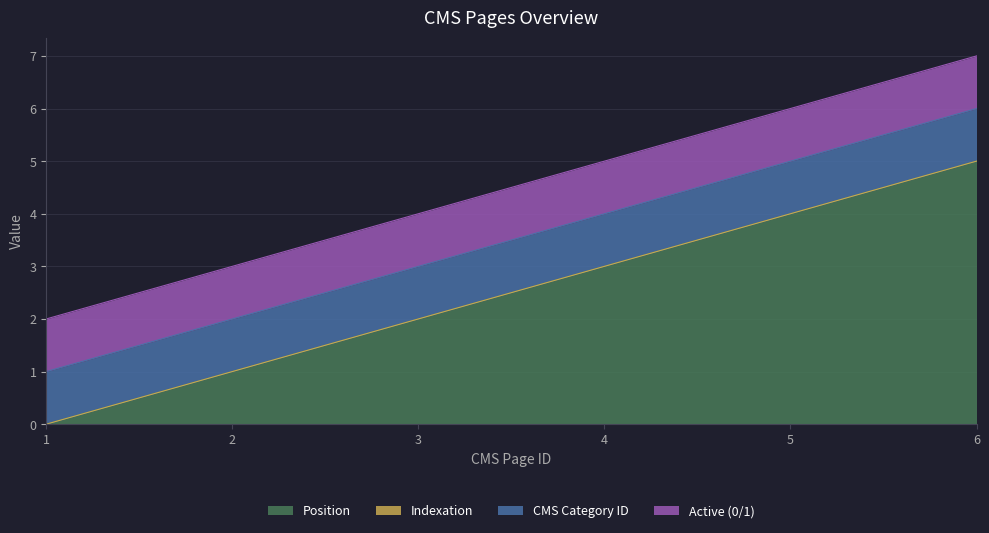

Reading left to right, transcribe all the data shown in this chart.

Position: 0	1	2	3	4	5
Indexation: 0	0	0	0	0	0
CMS Category ID: 1	1	1	1	1	1
Active (0/1): 1	1	1	1	1	1